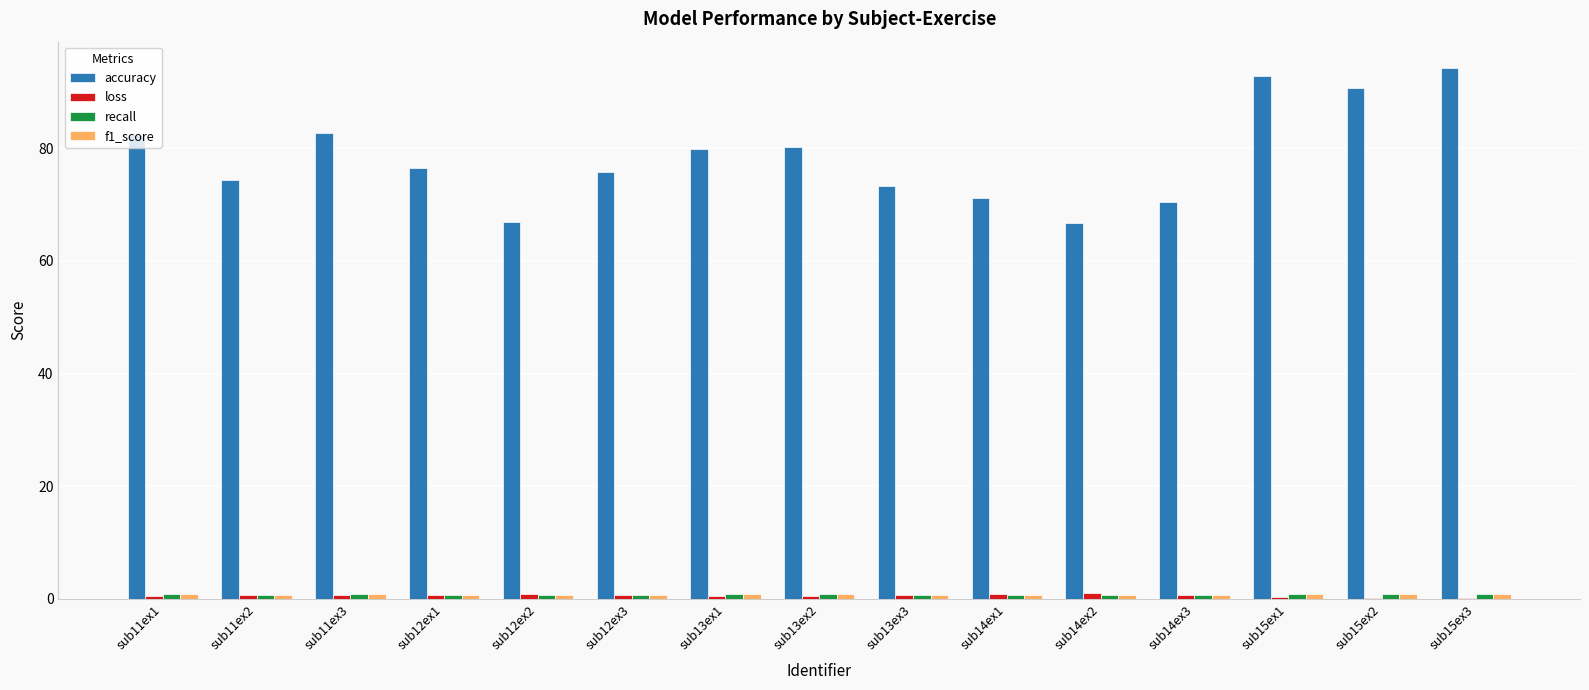

Which series has the largest total across all categories?

accuracy